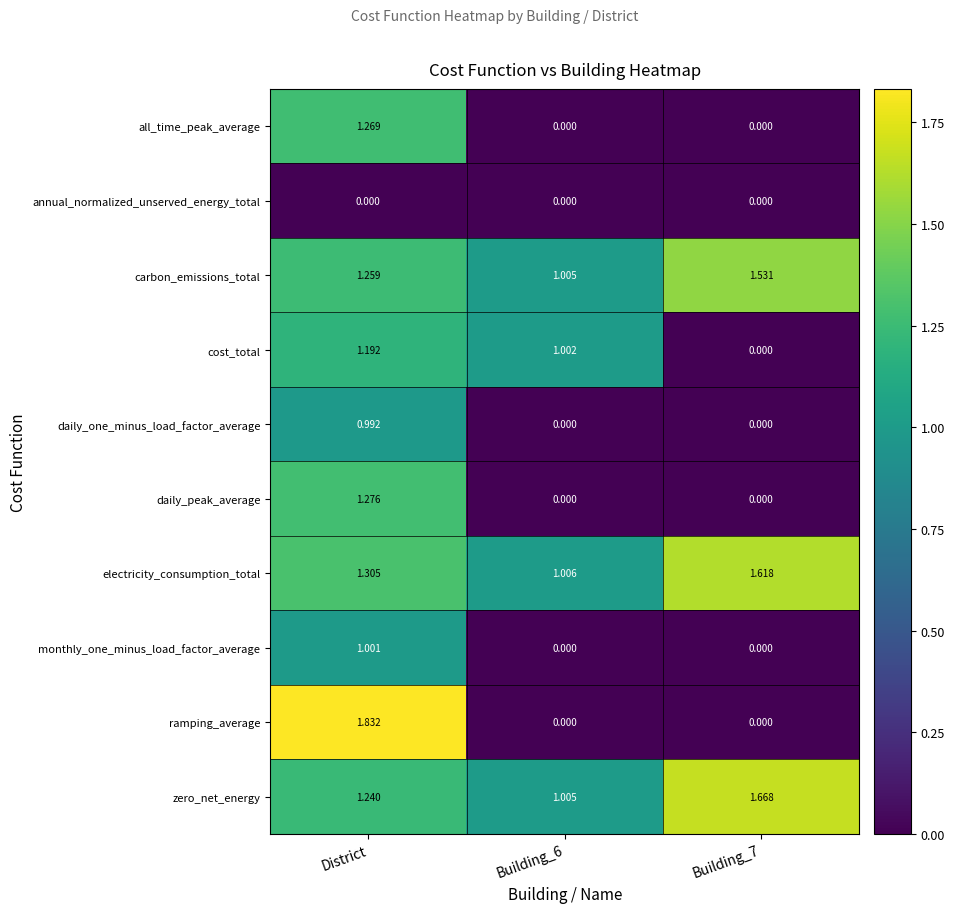

Which category has the highest value in the monthly_one_minus_load_factor_average series?

District